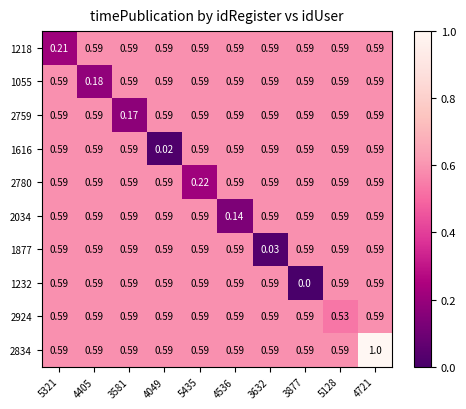

At how many categories does at least one series exceed 0?

10